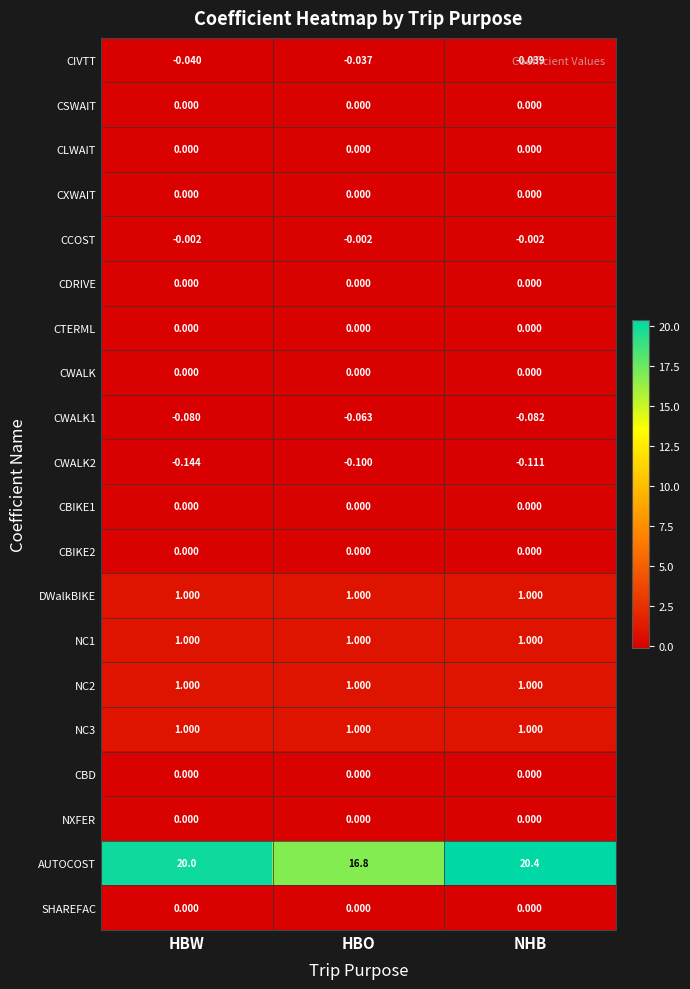

At how many categories does at least one series exceed 11?

3